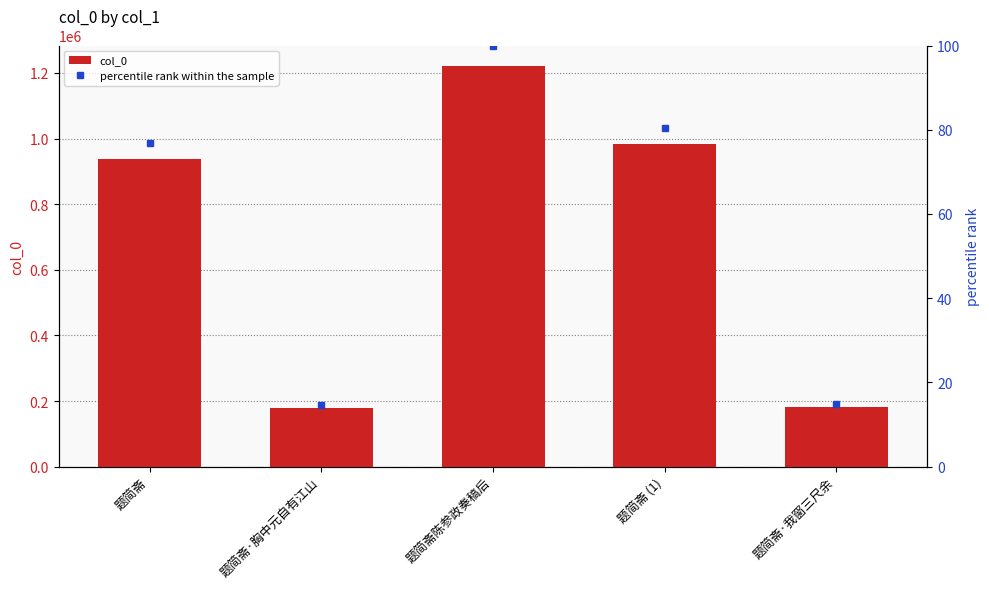

Reading left to right, extract all data points from this chart.

col_0: 938297.0	179181.0	1222589.0	983656.0	180955.0
percentile rank within the sample: 76.7	14.7	100.0	80.5	14.8